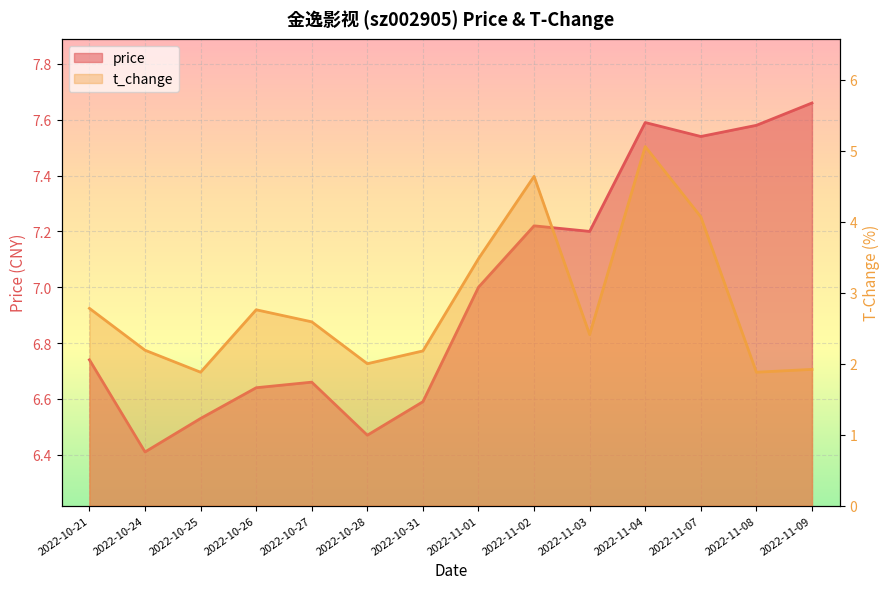

Rank the series by their maximum value, from lowest to highest.

t_change, price